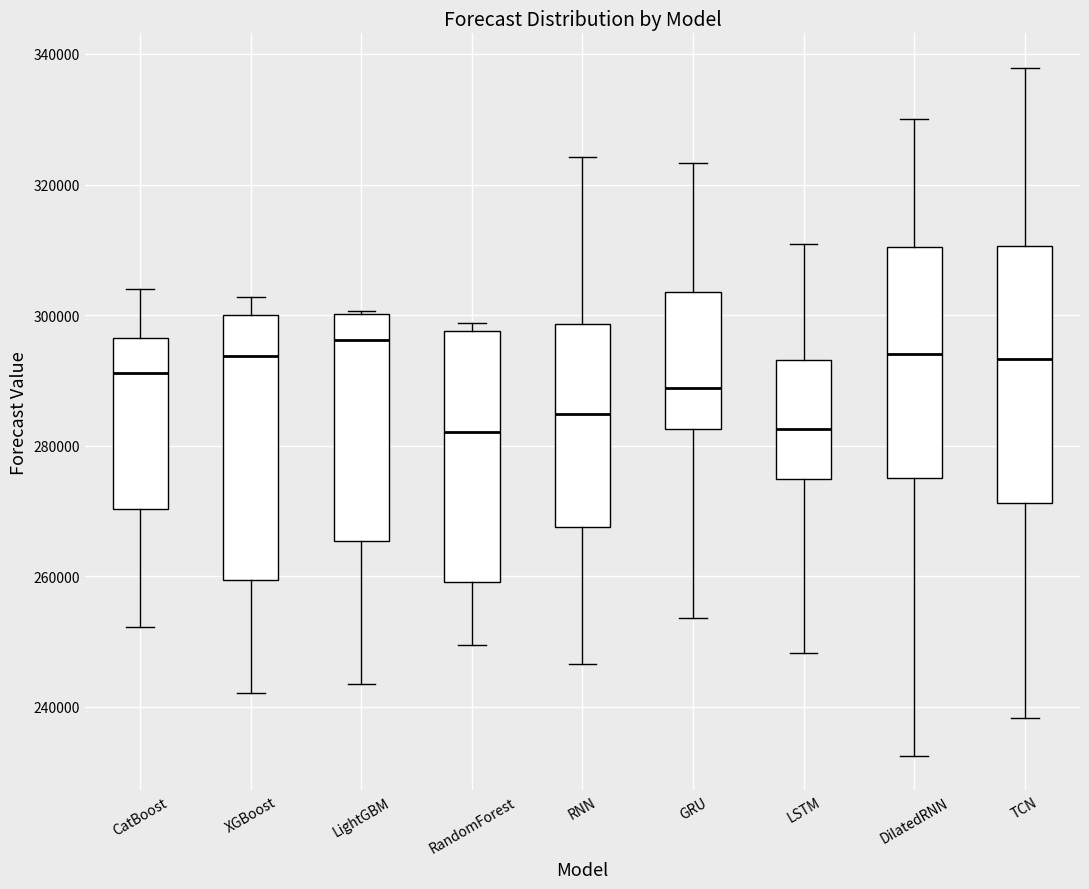

Reading left to right, transcribe this box plot: for each box, give where its median line is, the range the box spans, and where its two whiskers end, as read against the y-axis. The values are not printed on the chart, so give them approximately, as read against the axis.

CatBoost: median 292000, box 270000 to 296000, whiskers 252000 to 304000
XGBoost: median 294000, box 260000 to 300000, whiskers 242000 to 302000
LightGBM: median 296000, box 266000 to 300000, whiskers 244000 to 300000
RandomForest: median 282000, box 260000 to 298000, whiskers 250000 to 298000 (just above the box's upper edge)
RNN: median 284000, box 268000 to 298000, whiskers 246000 to 324000
GRU: median 288000, box 282000 to 304000, whiskers 254000 to 324000
LSTM: median 282000, box 274000 to 294000, whiskers 248000 to 310000
DilatedRNN: median 294000, box 274000 to 310000, whiskers 232000 to 330000
TCN: median 294000, box 272000 to 310000, whiskers 238000 to 338000